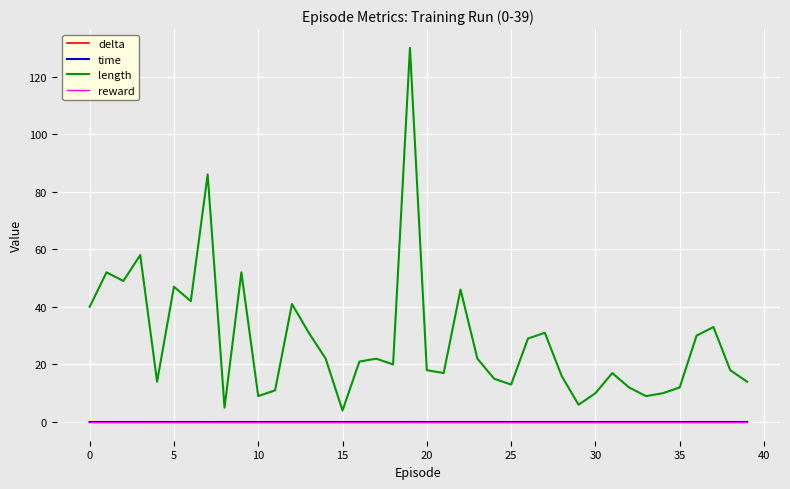

Which series has the widest spread of values?

length